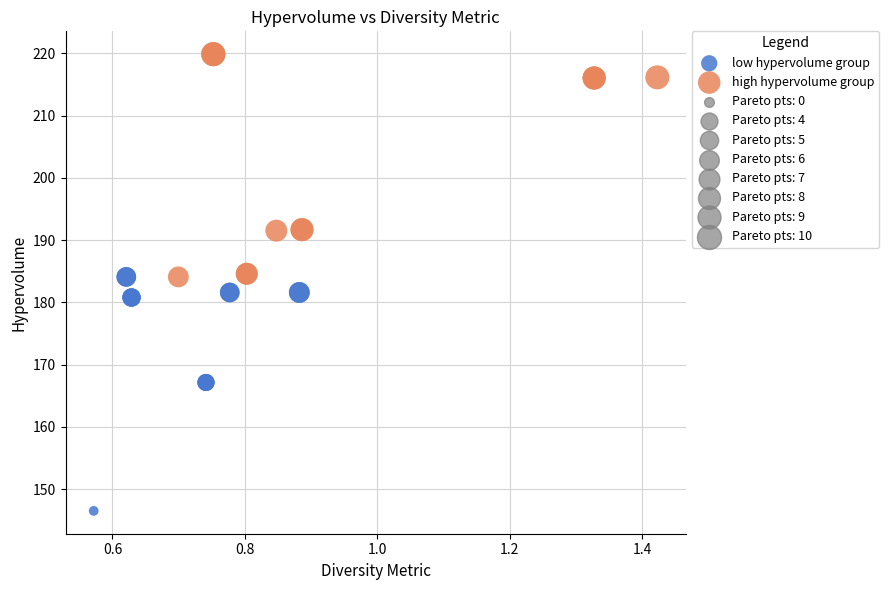

Which series contains the highest Y value?

high hypervolume group